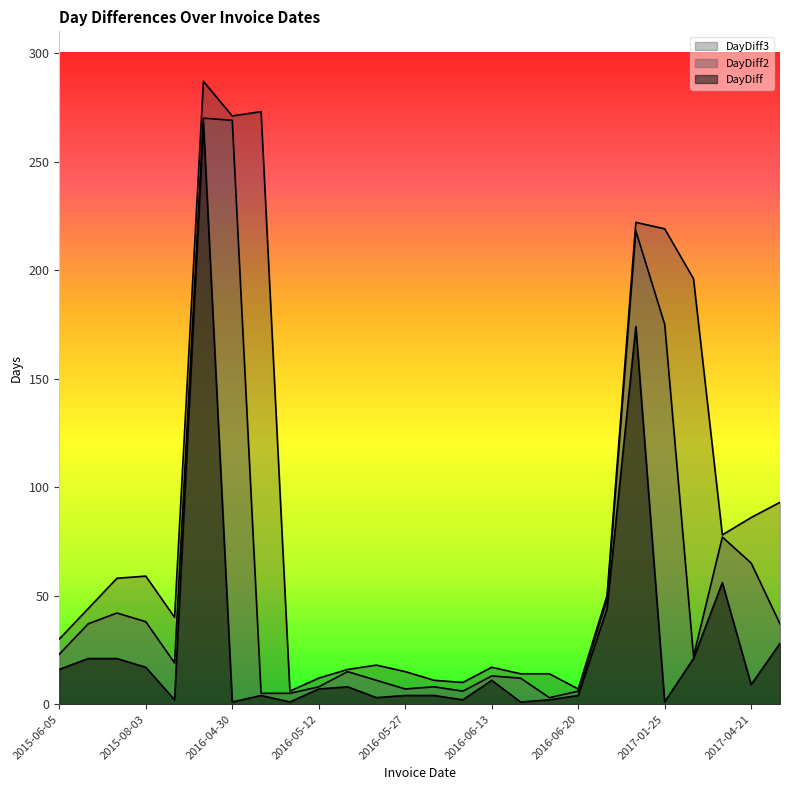

At which category is the sum across all series the highest?

2016-04-29